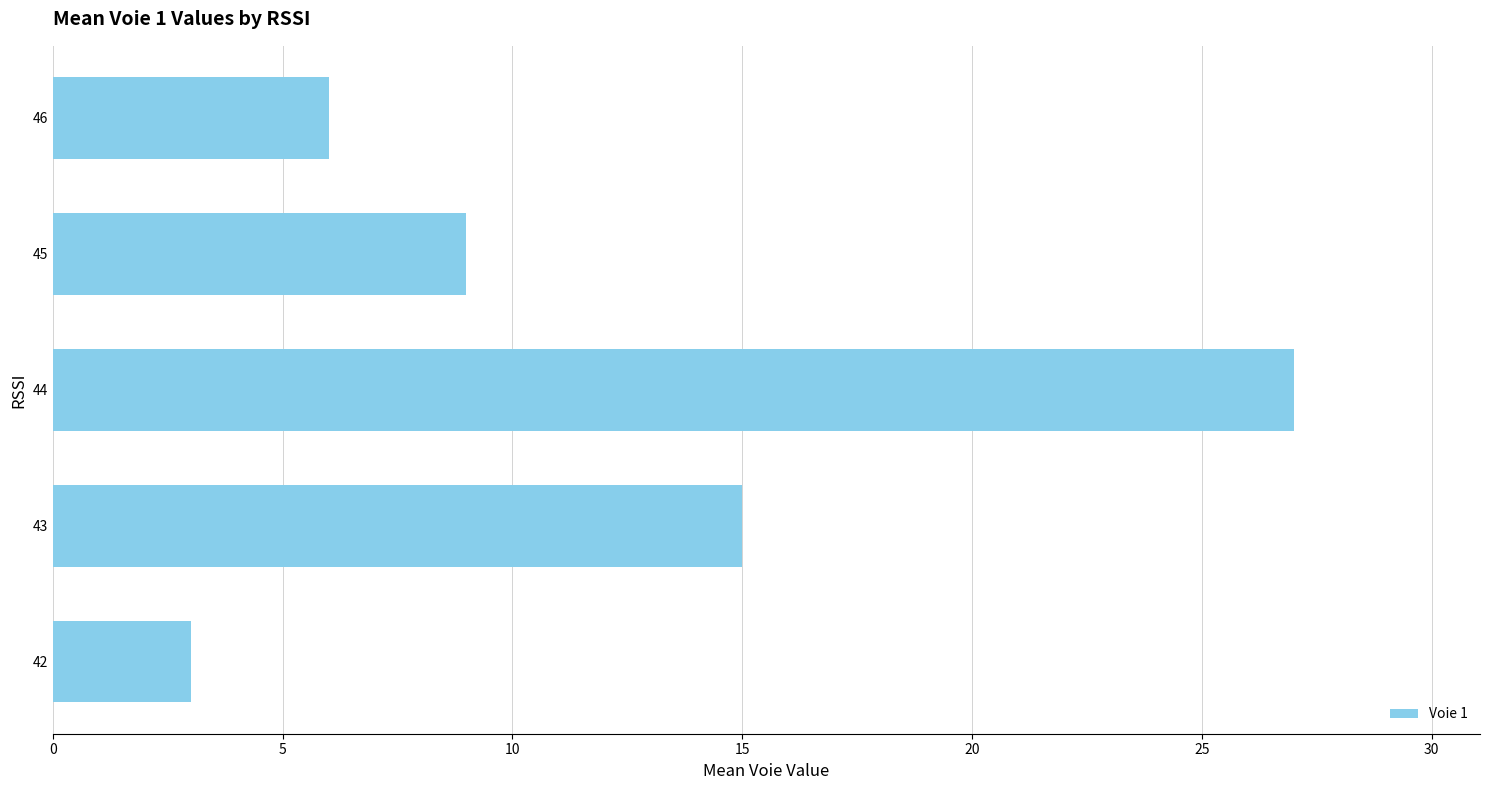

How many bars are there in total?

5